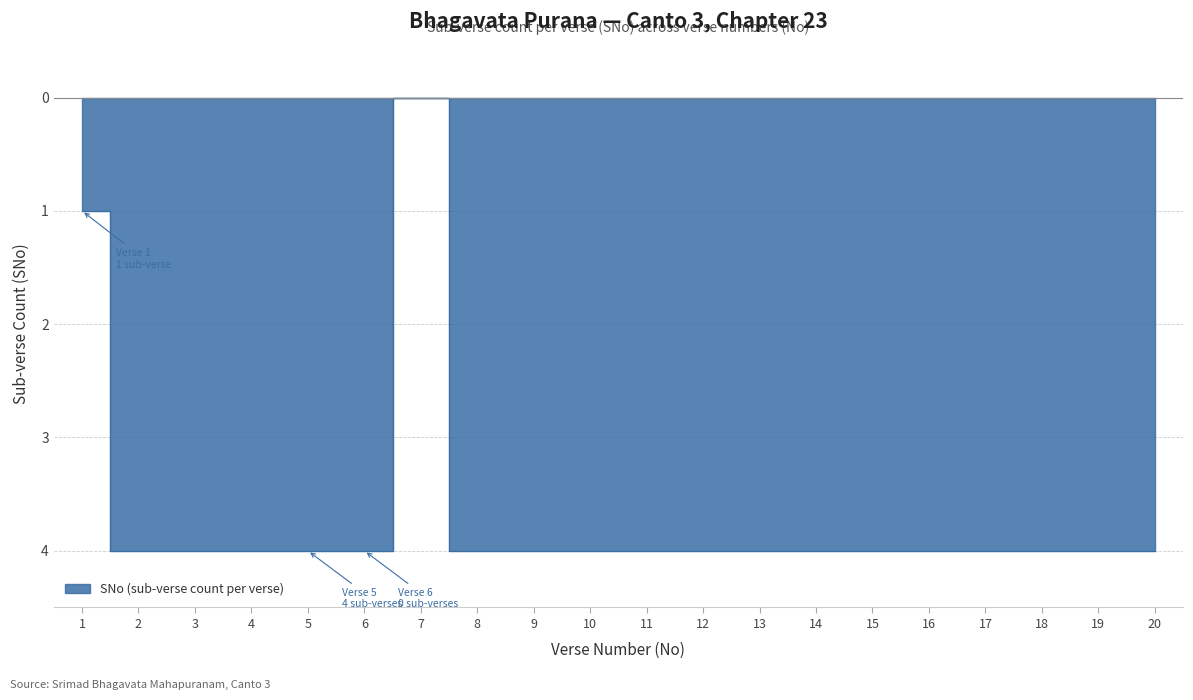

Which has a higher value, 15 or 11?

15